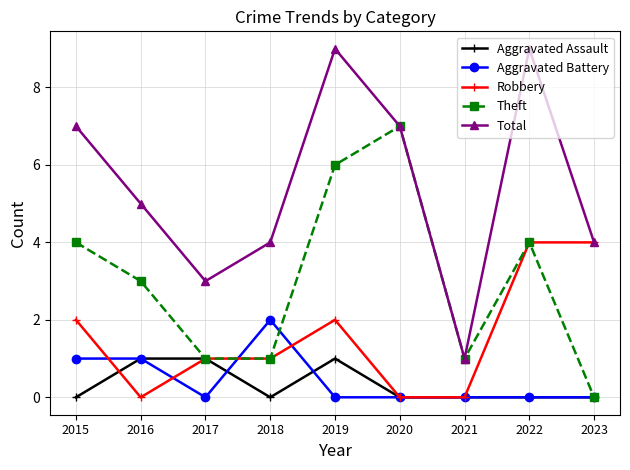

What is the value of the Aggravated Assault point at the 2nd from the left?

1